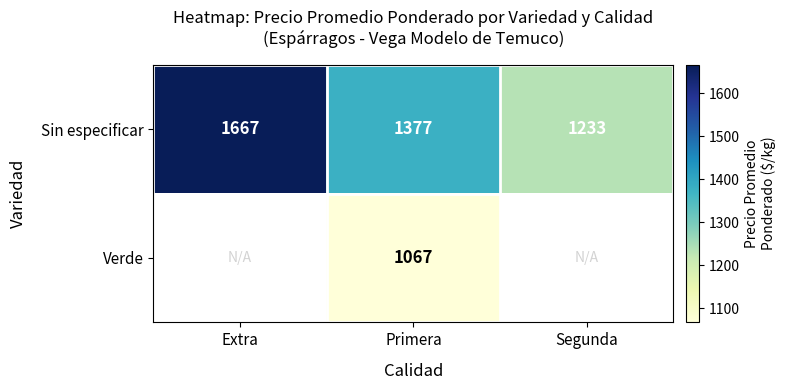

At which label does Sin especificar first exceed 1377?

Extra